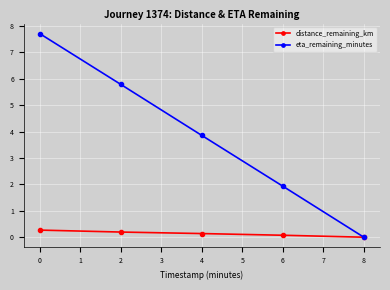

Which category has the highest value in the distance_remaining_km series?

0